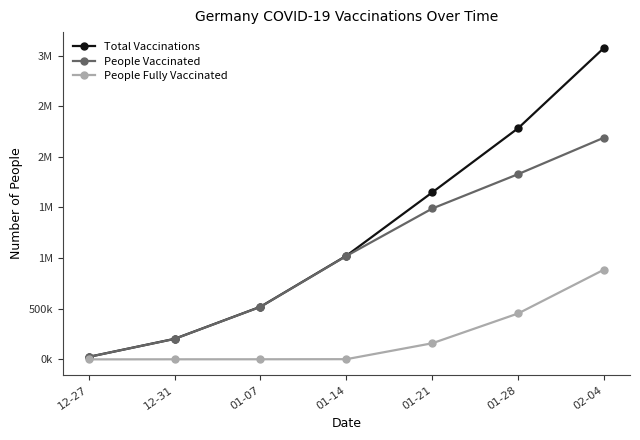

True or false: Total Vaccinations and People Vaccinated cross at least once.

False